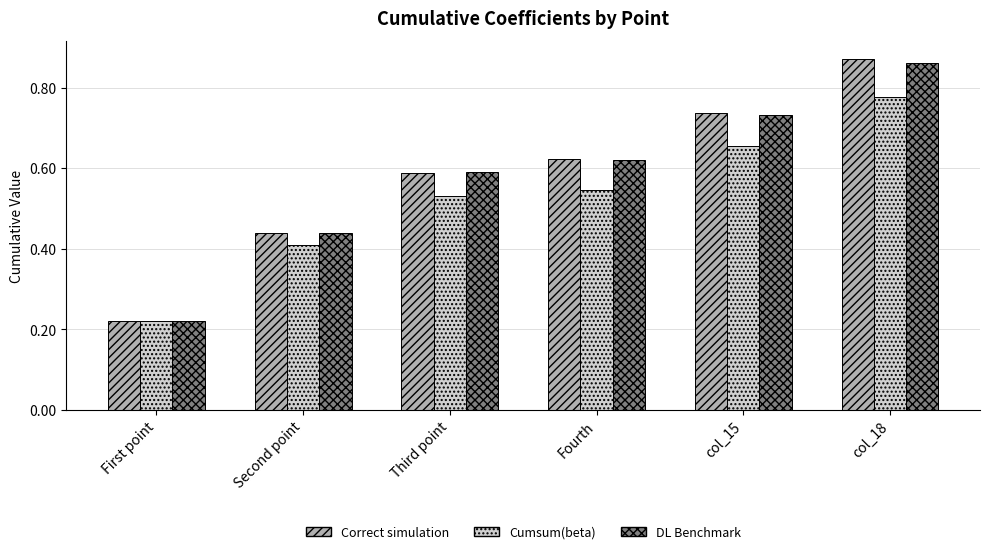

What is the sum of the Correct simulation values at First point and col_15?

1.0